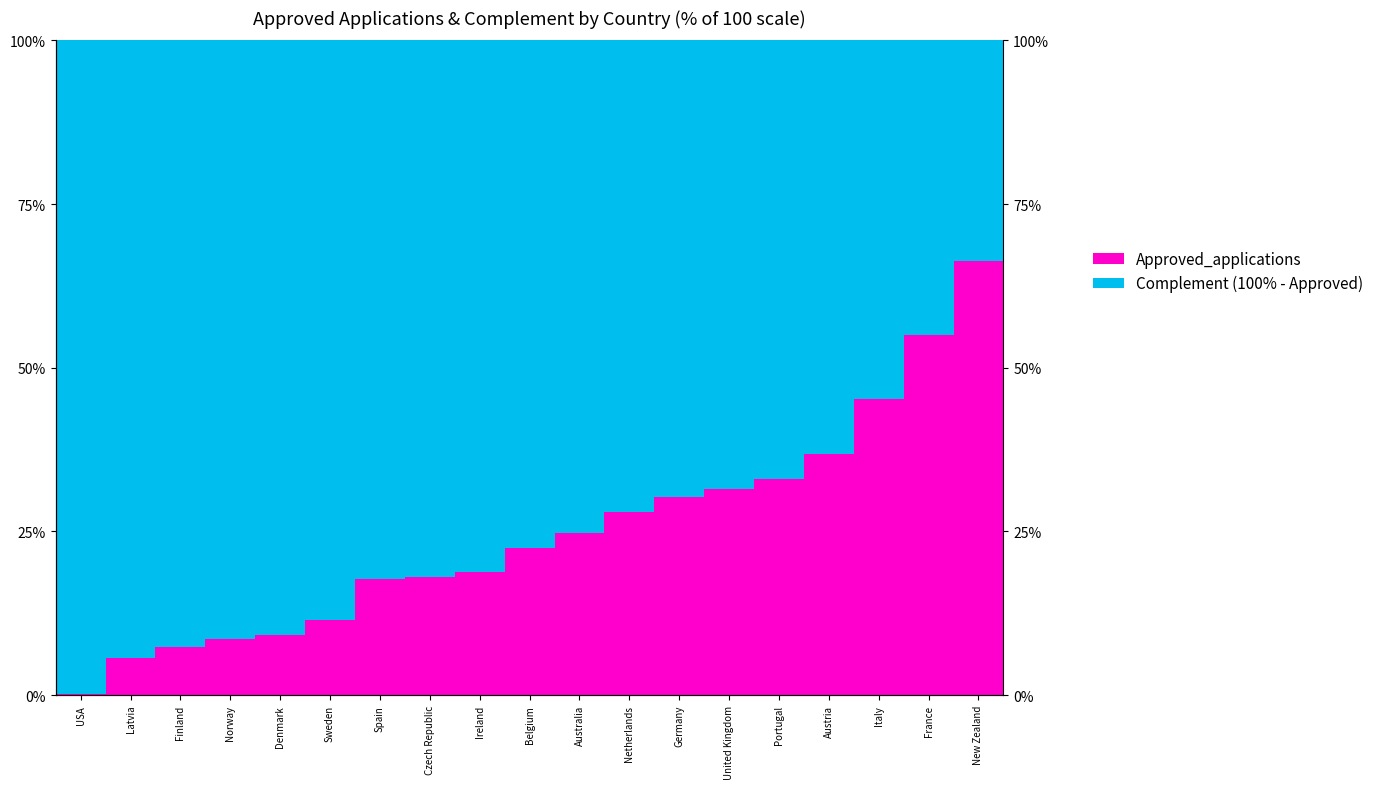

Reading right to left, what are all the values shown in this chart?

Approved_applications: 66.3	54.9	45.2	36.8	33.0	31.5	30.2	28.0	24.7	22.5	18.8	18.1	17.8	11.5	9.2	8.5	7.3	5.6	0.1
Complement (100% - Approved): 33.7	45.1	54.8	63.2	67.0	68.5	69.8	72.0	75.3	77.5	81.2	81.9	82.2	88.5	90.8	91.5	92.7	94.4	99.9